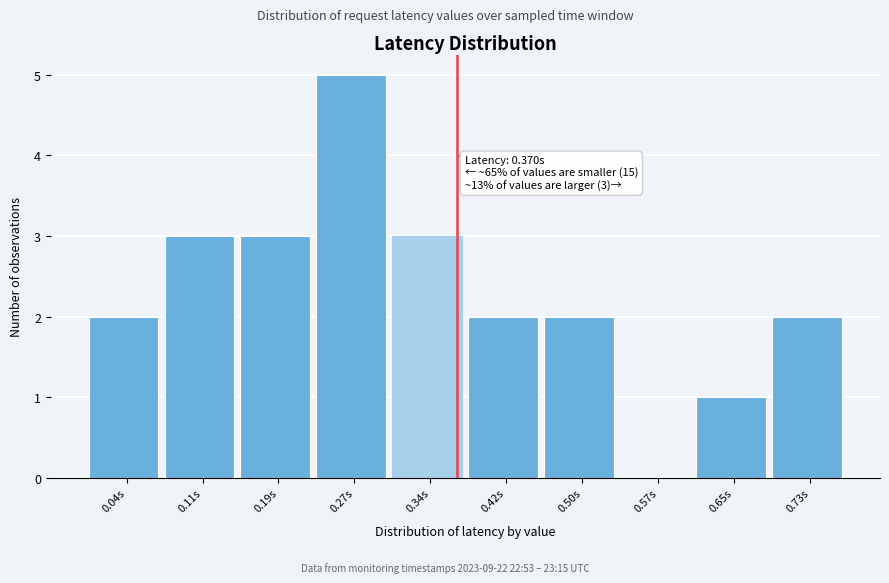

Which range on the x-axis has the tallest bar?

0.23 to 0.31